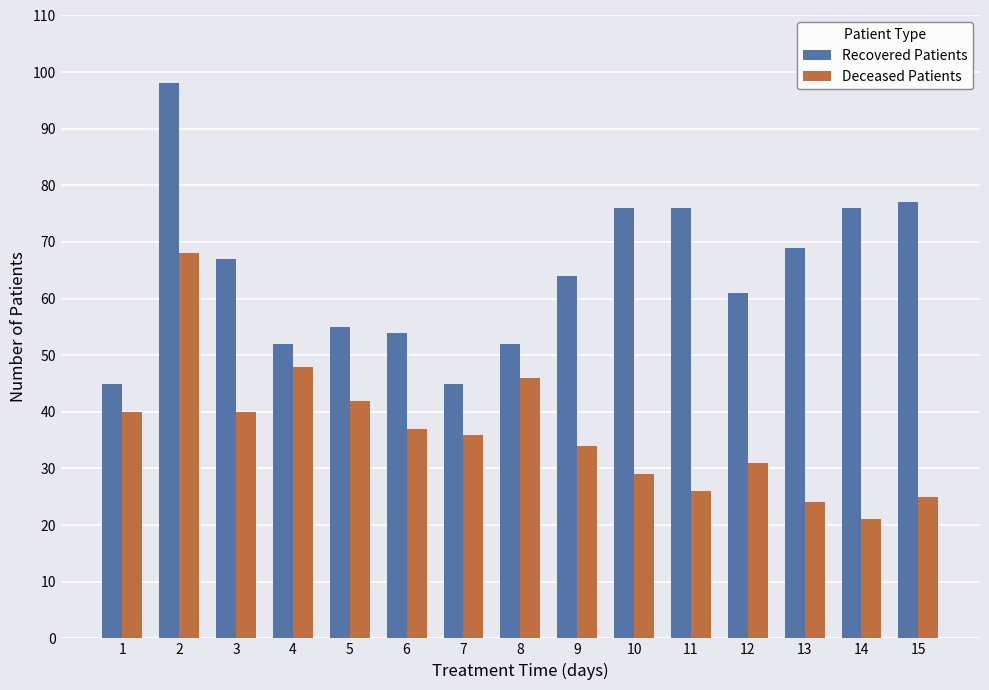

List the series in order of their overall mean, lowest first.

Deceased Patients, Recovered Patients